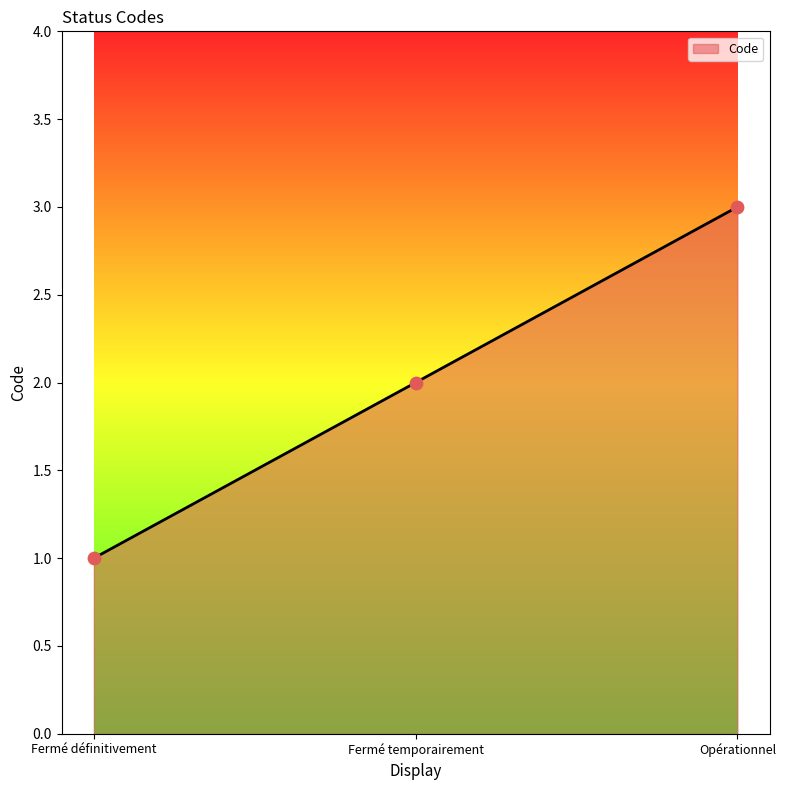

Approximately how many times larger is the value at Fermé temporairement compared to Fermé définitivement?

2.0